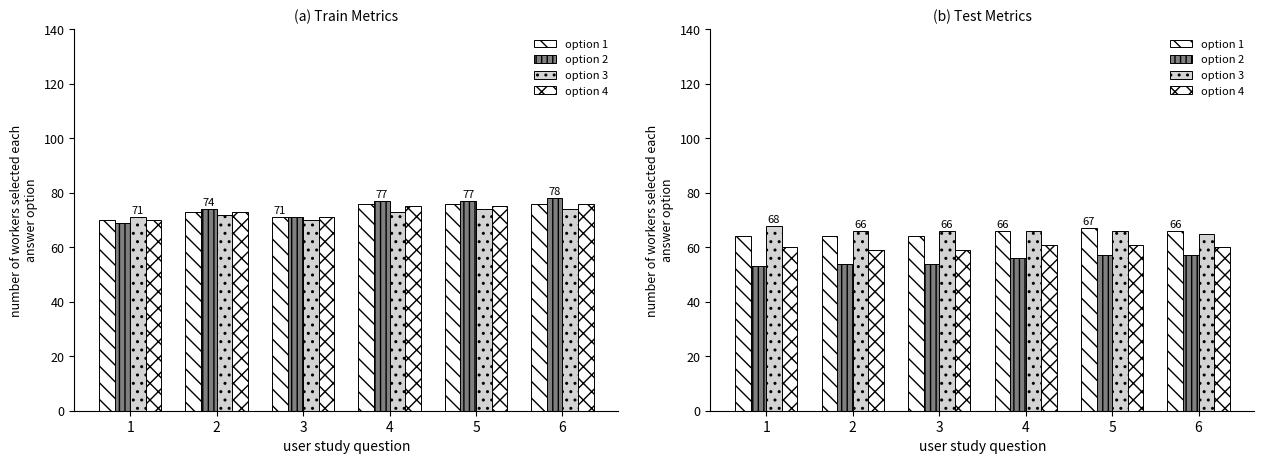

Between 2 and 6, which is larger?

6